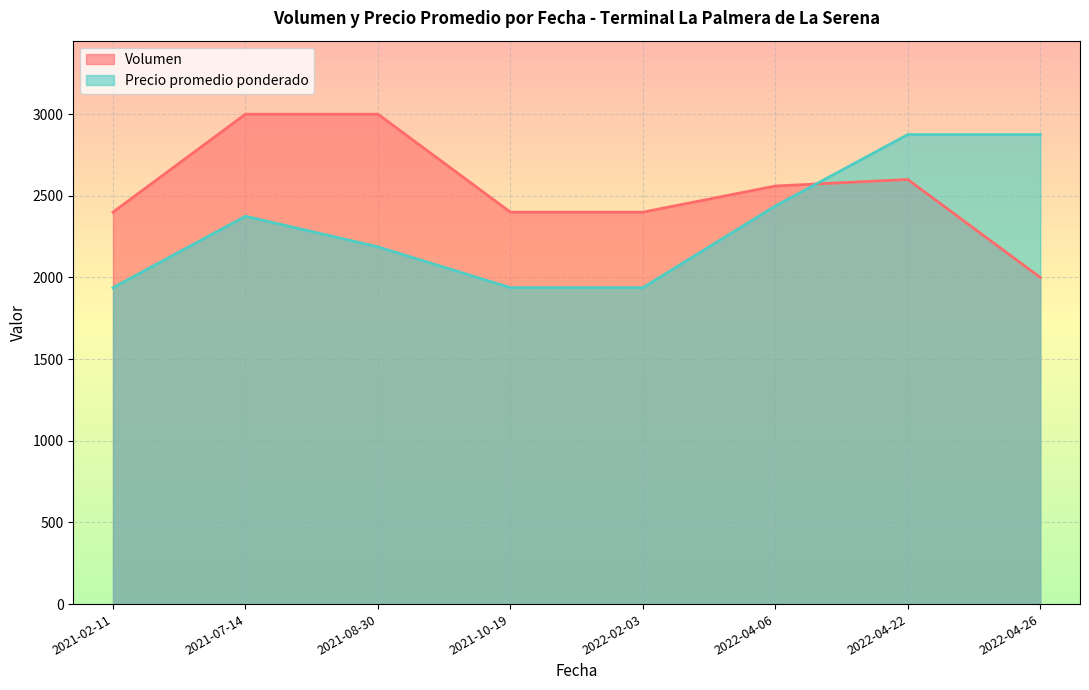

List the series in order of their peak value, highest first.

Volumen, Precio promedio ponderado